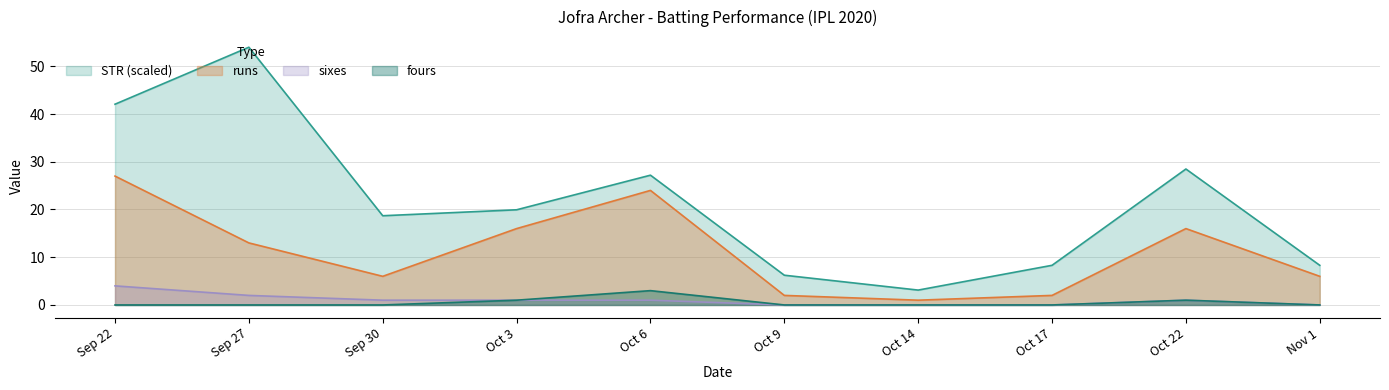

At which category does fours reach its first local peak?

Oct 6